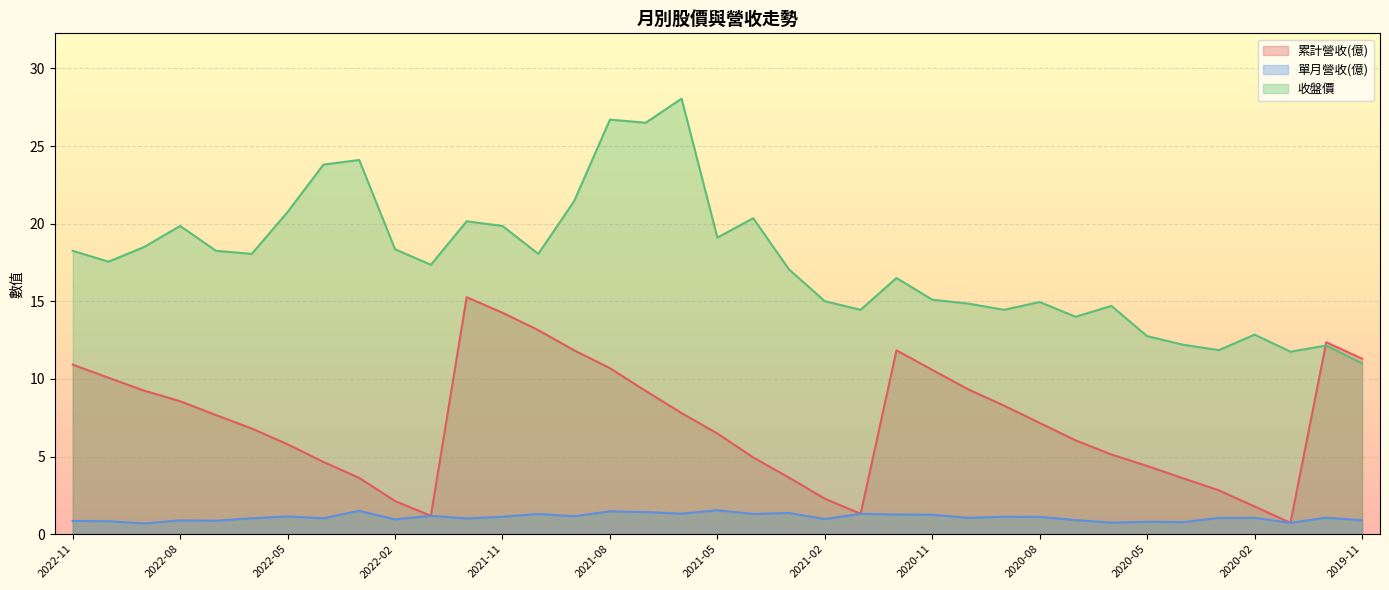

Does the chart display data point markers on the line(s)?

No